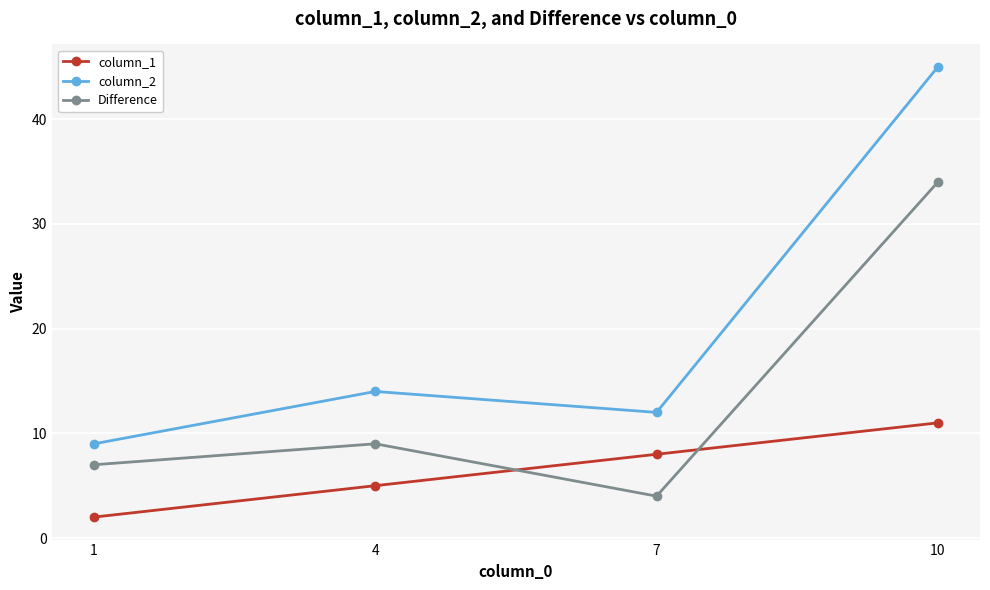

Is the value of column_1 at 7 greater than the value of Difference at 1?

Yes